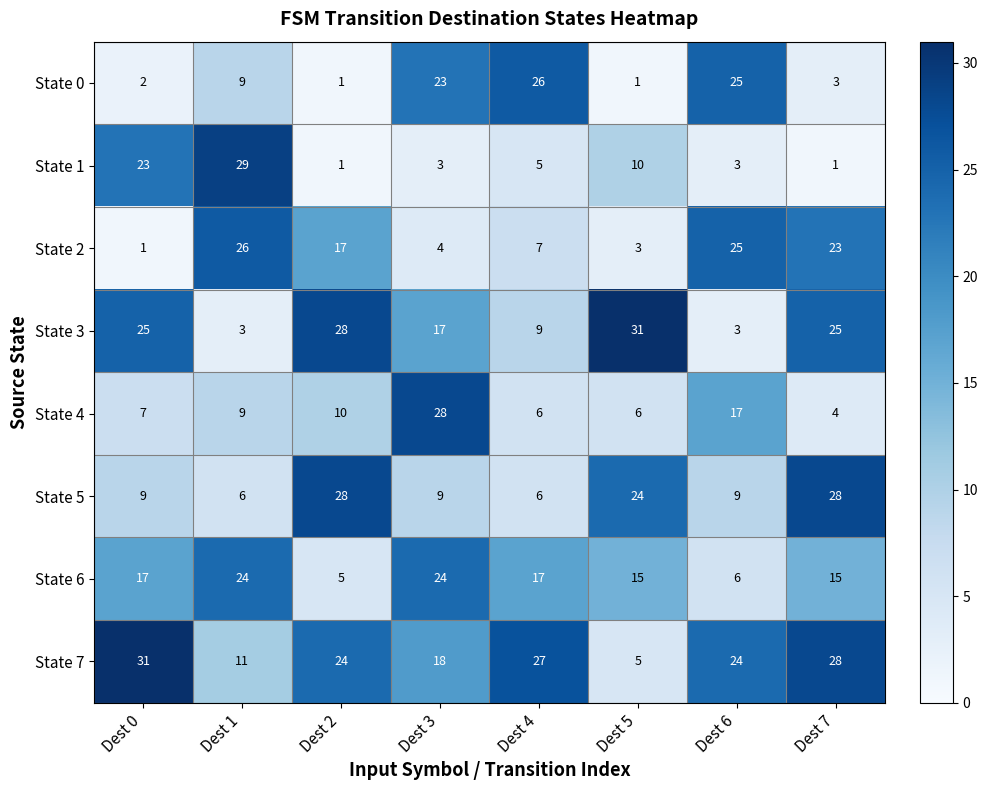

What is the average value of the State 1 series?

9